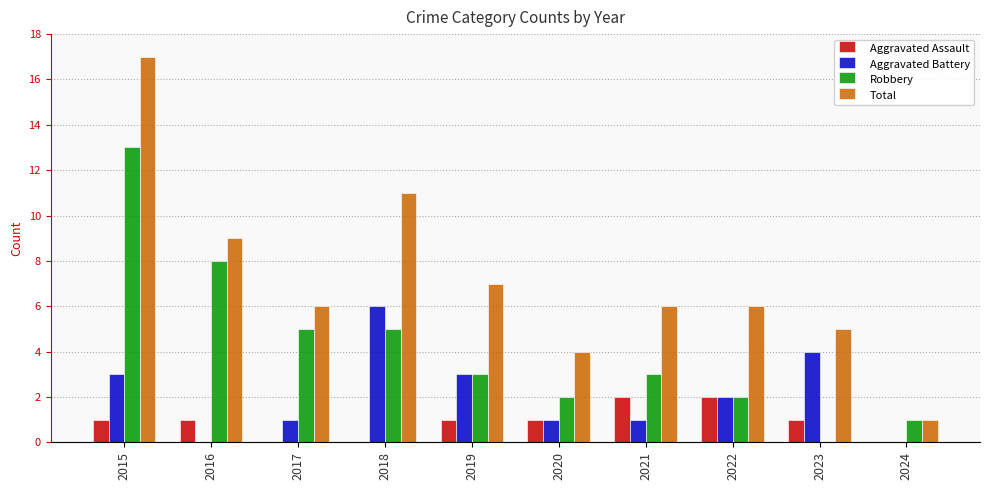

The Total series shows 9 at 2016. True or false?

True